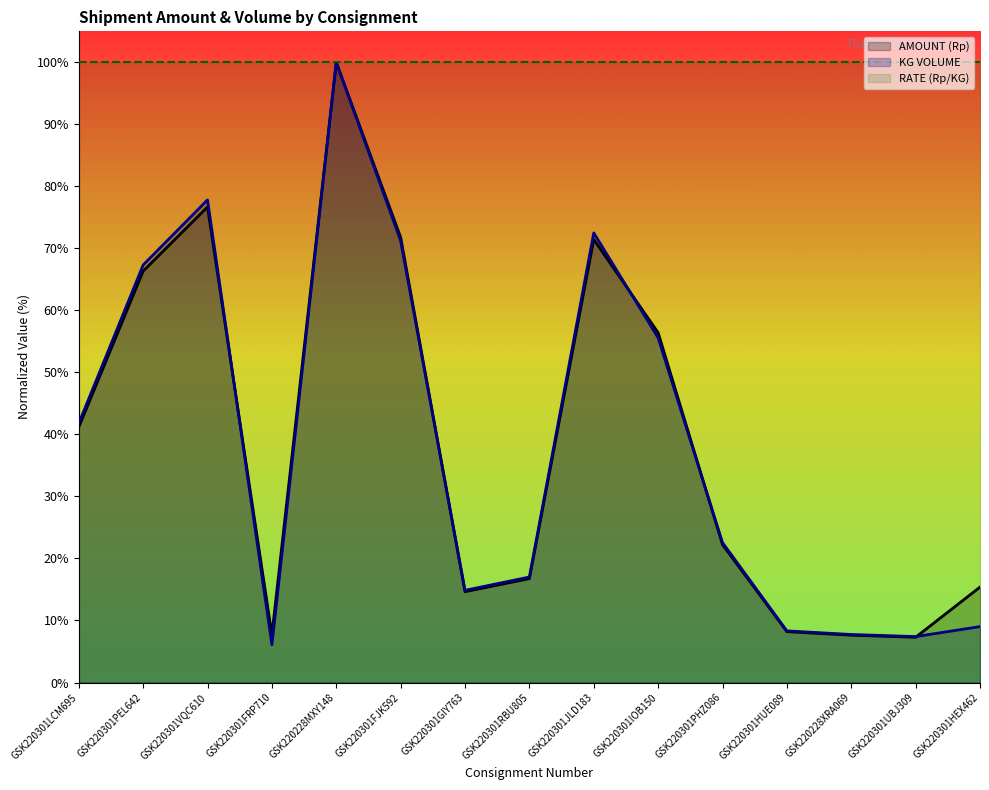

Where is AMOUNT (Rp) nearest to the value 53?

GSK220301IOB150